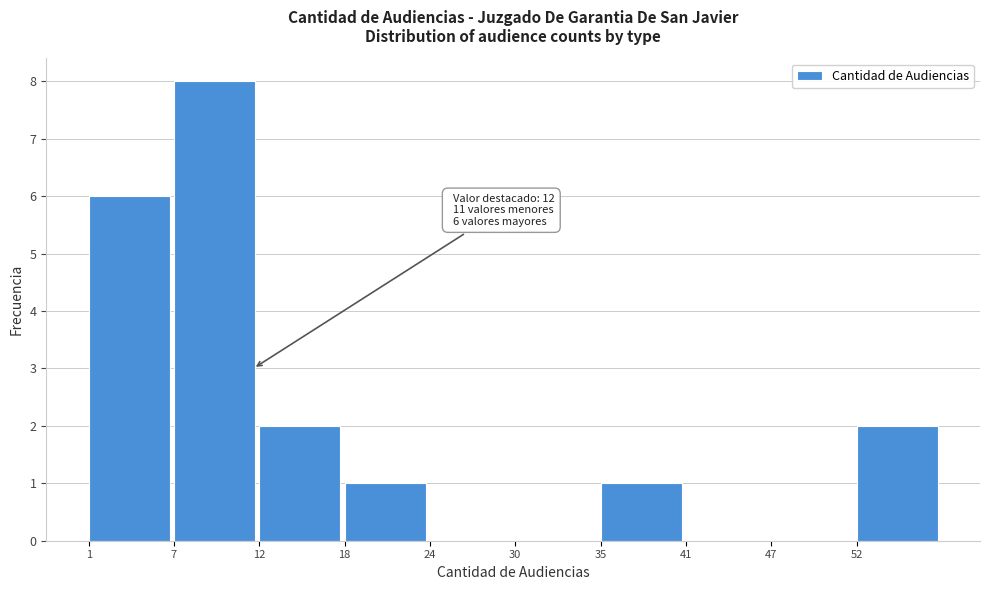

Over which range of the x-axis is the bar tallest?

6.7 to 12.4